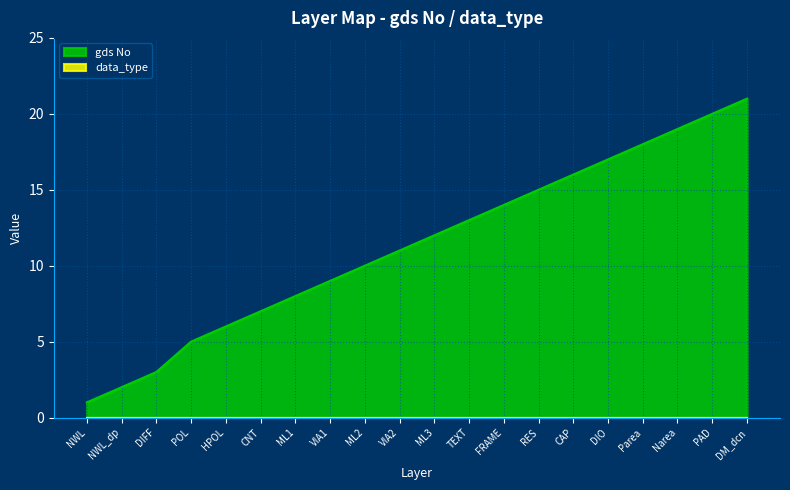

Approximately how many times larger is the value at ML2 compared to TEXT?

0.8